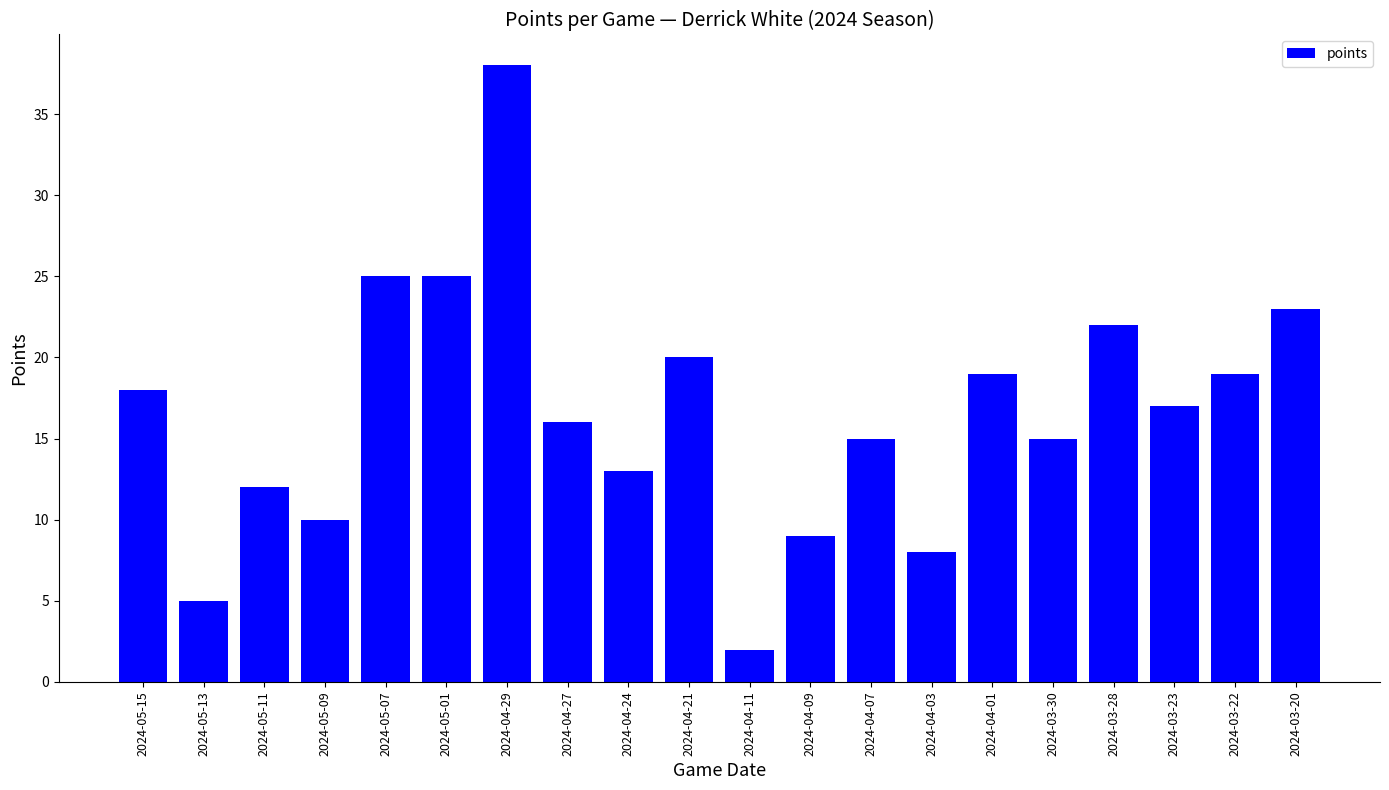

What is the label of the 12th bar from the left?

2024-04-09